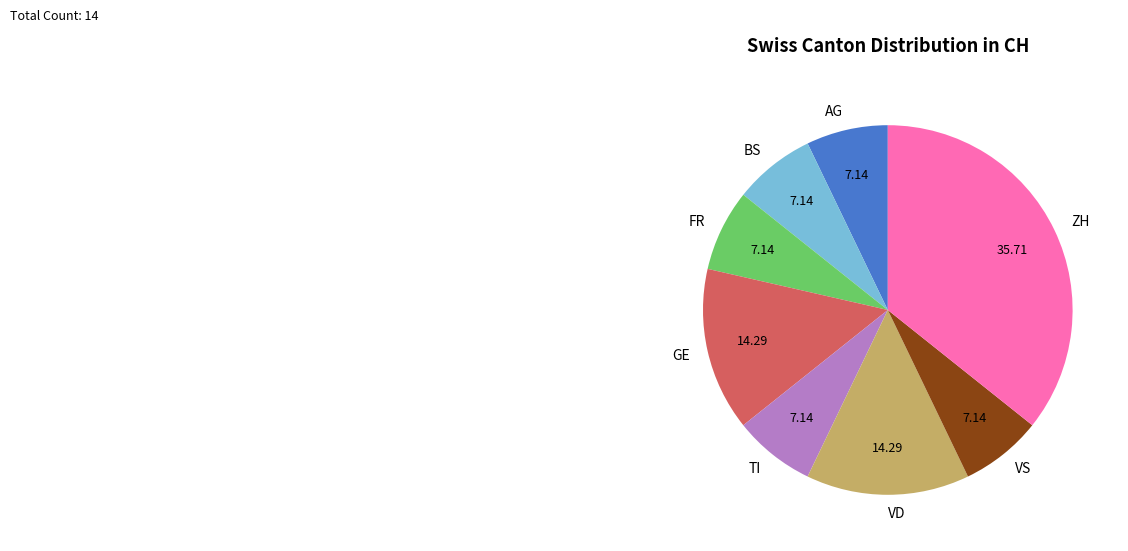

The ZH slice represents 17% of the pie. True or false?

False